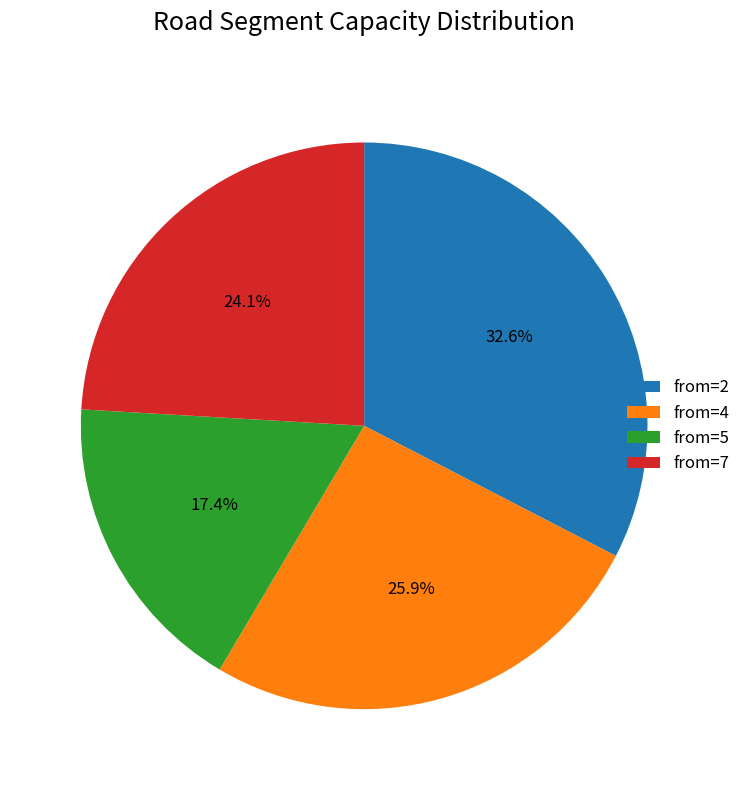

Is from=5 the majority of the pie?

No